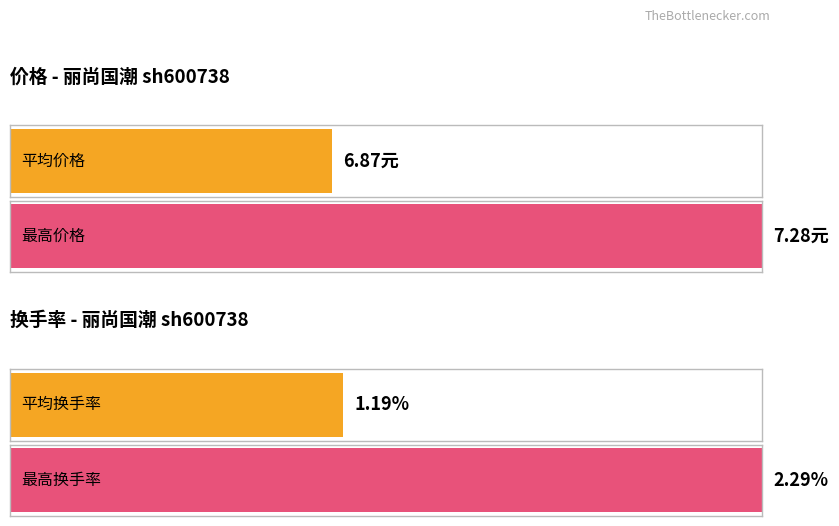

Are the bars horizontal?

Yes